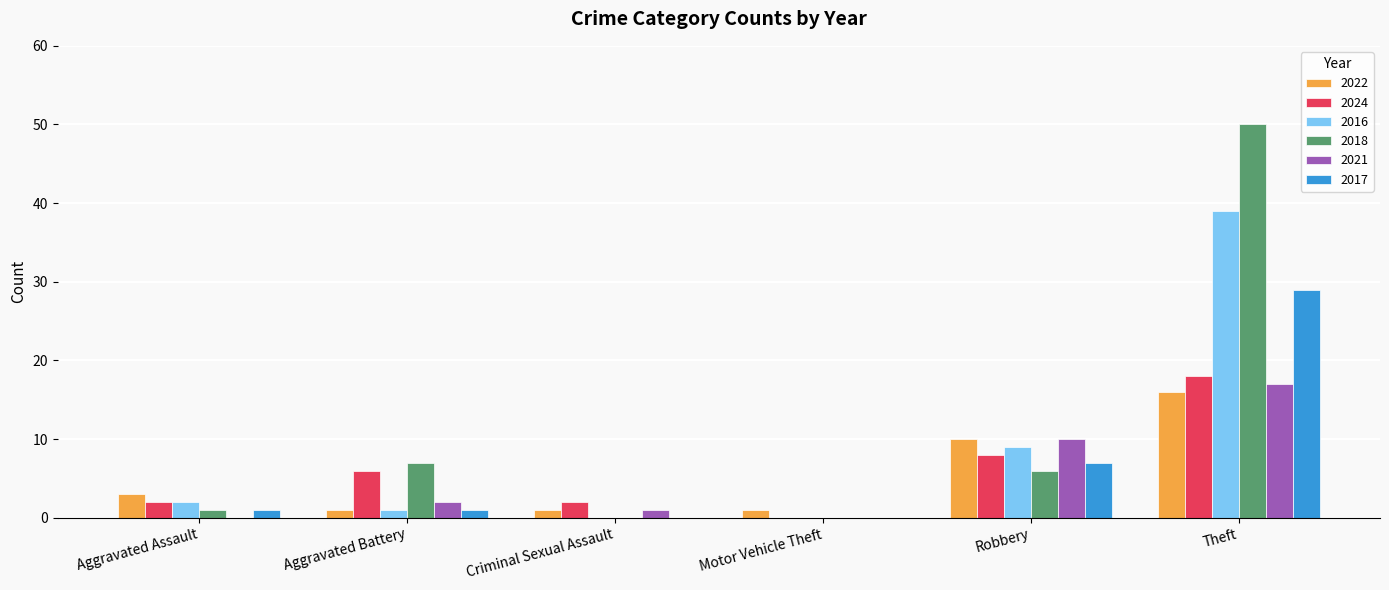

Reading left to right, list all the values displayed in this chart.

2022: Aggravated Assault=3	Aggravated Battery=1	Criminal Sexual Assault=1	Motor Vehicle Theft=1	Robbery=10	Theft=16
2024: Aggravated Assault=2	Aggravated Battery=6	Criminal Sexual Assault=2	Motor Vehicle Theft=0	Robbery=8	Theft=18
2016: Aggravated Assault=2	Aggravated Battery=1	Criminal Sexual Assault=0	Motor Vehicle Theft=0	Robbery=9	Theft=39
2018: Aggravated Assault=1	Aggravated Battery=7	Criminal Sexual Assault=0	Motor Vehicle Theft=0	Robbery=6	Theft=50
2021: Aggravated Assault=0	Aggravated Battery=2	Criminal Sexual Assault=1	Motor Vehicle Theft=0	Robbery=10	Theft=17
2017: Aggravated Assault=1	Aggravated Battery=1	Criminal Sexual Assault=0	Motor Vehicle Theft=0	Robbery=7	Theft=29